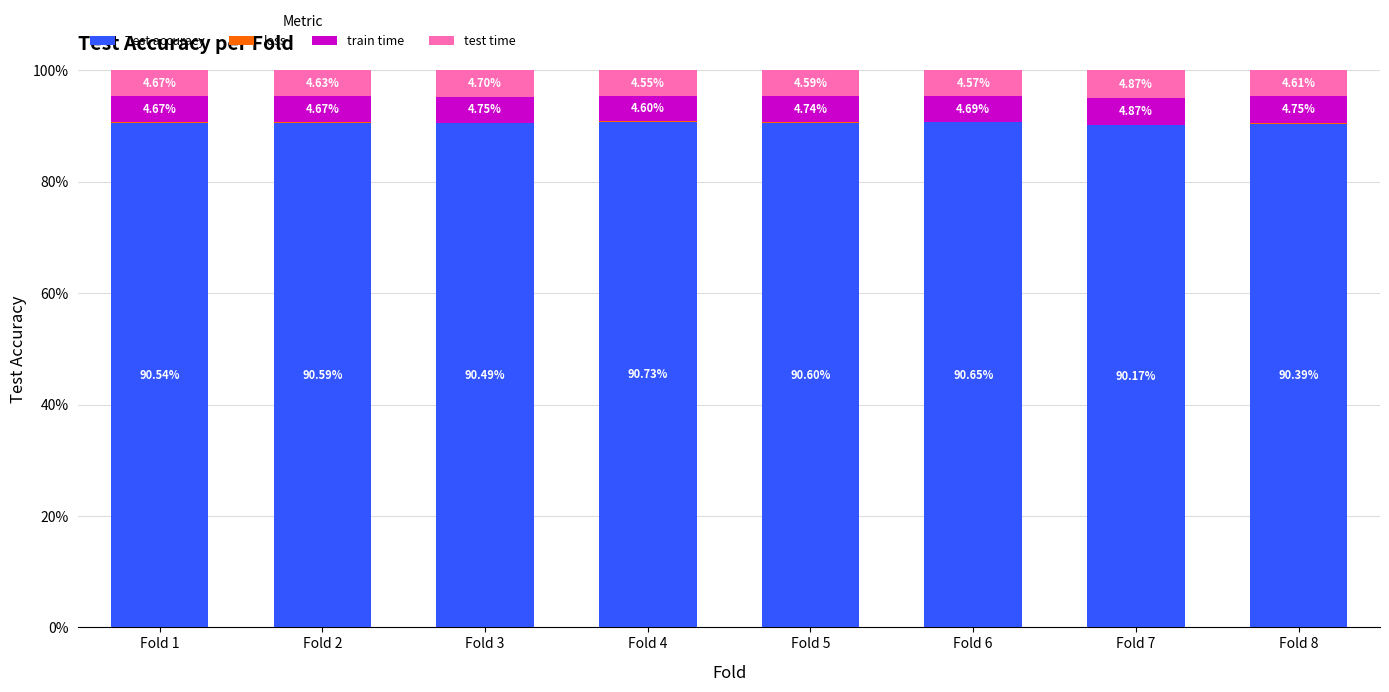

What is the total value across all series at Fold 8?

100.0